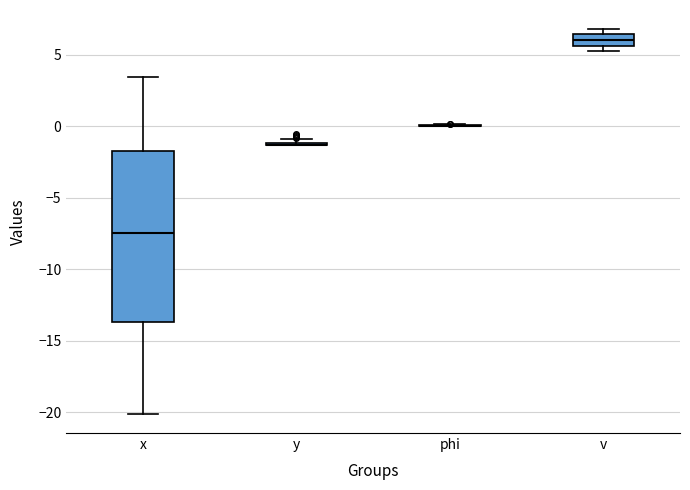

Reading left to right, read every box against the y-axis: the position of its median line, the range the box covers, and the ends of its whiskers. The values are not printed on the chart, so give them approximately, as read against the axis.

x: median -7.5, box -13.5 to -1.5, whiskers -20.0 to 3.5
y: box collapsed to a line at -1.5, whiskers -1.5 to -1.0
phi: box collapsed to a line at 0.0, whiskers 0.0 to 0.0
v: median 6.0, box 5.5 to 6.5, whiskers 5.5 (just below the box's lower edge) to 7.0